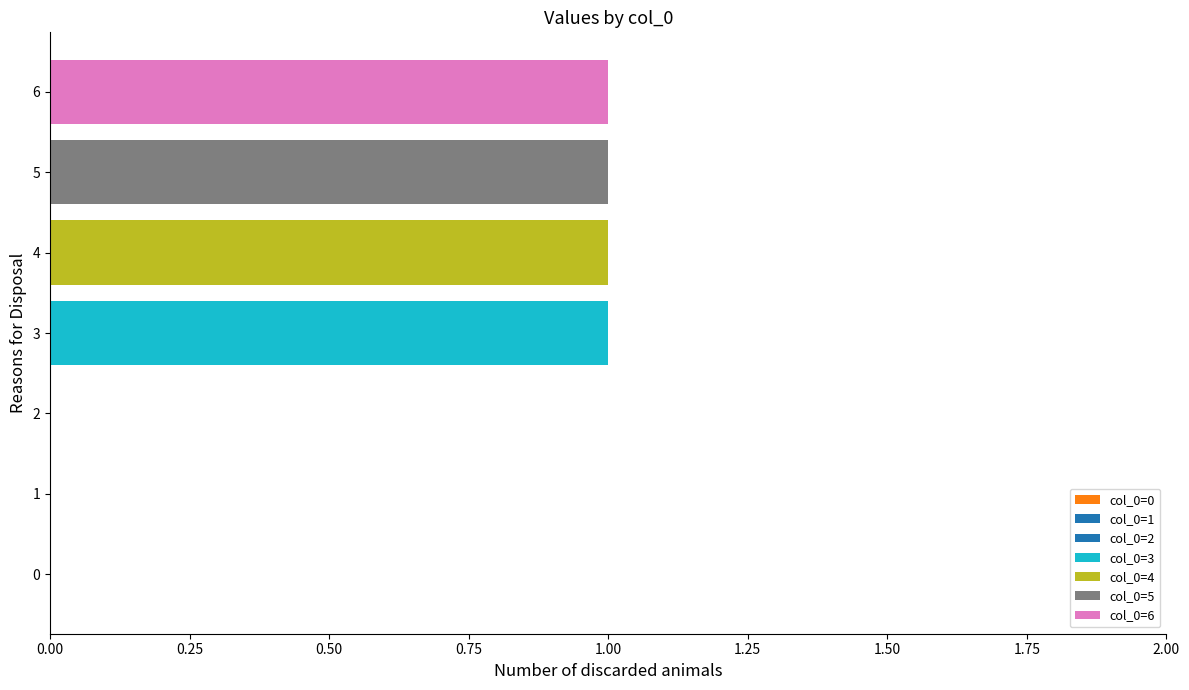

How many groups of bars are there?

7